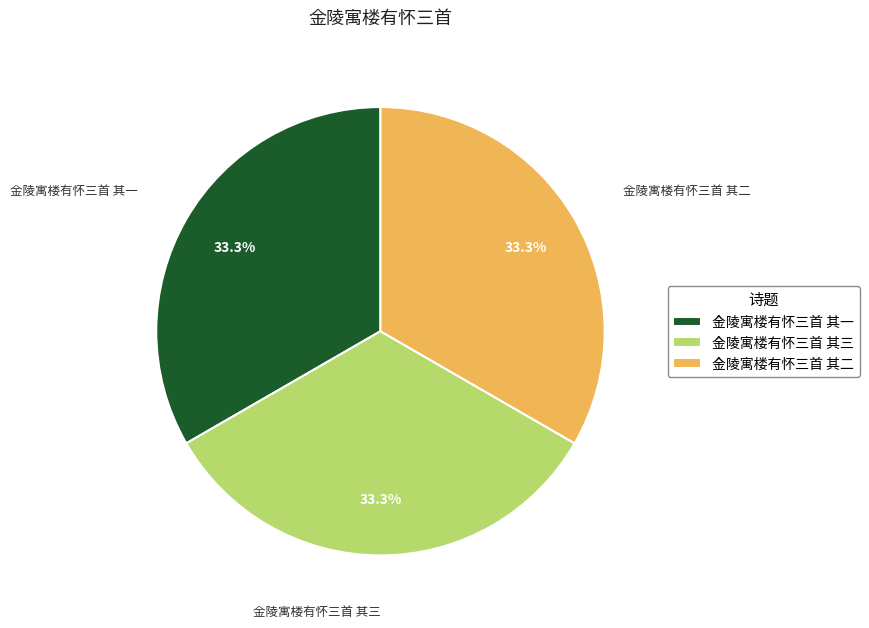

What percentage is NOT represented by 金陵寓楼有怀三首 其二?

66.7%